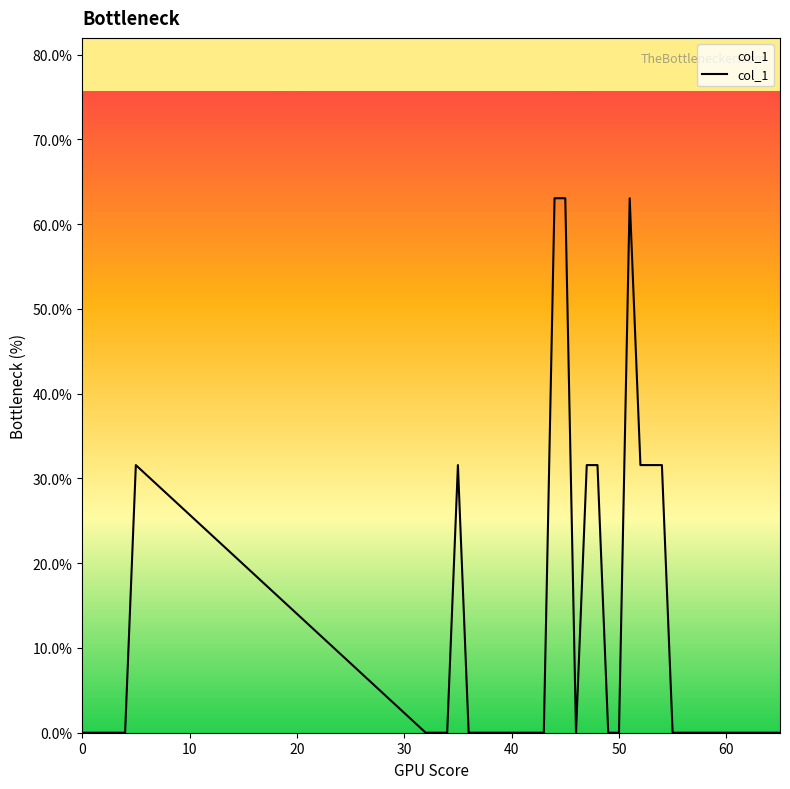

What is the greatest value displayed?

63.1